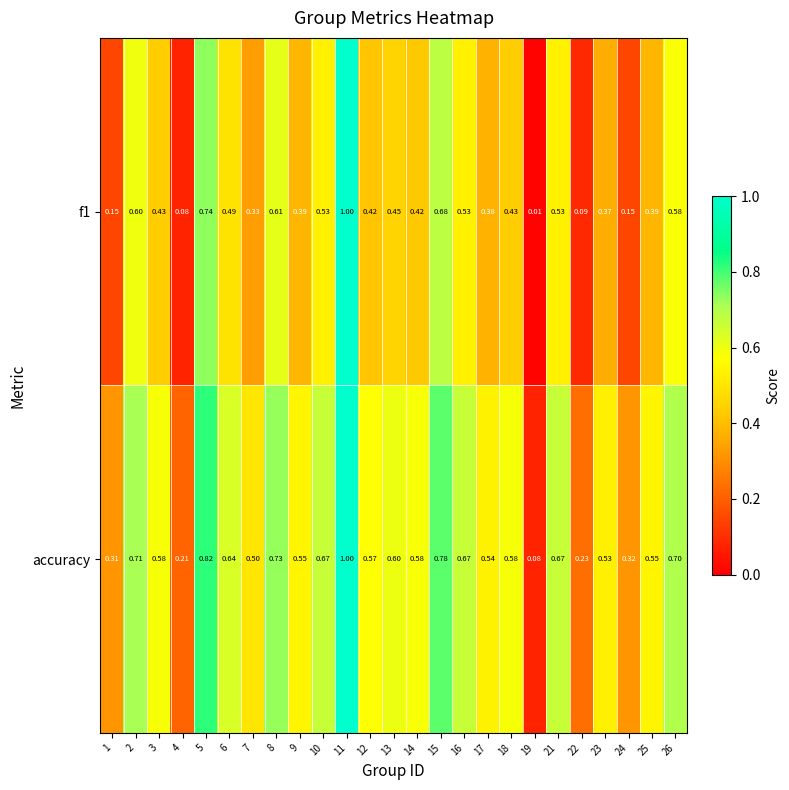

Is the value of accuracy at 4 greater than the value of f1 at 23?

No